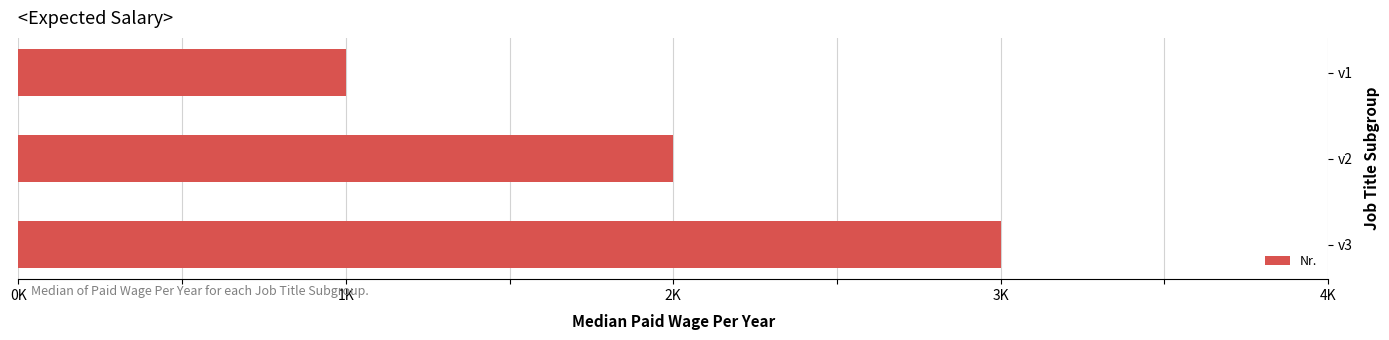

List the labels in order of value, largest first.

v3, v2, v1